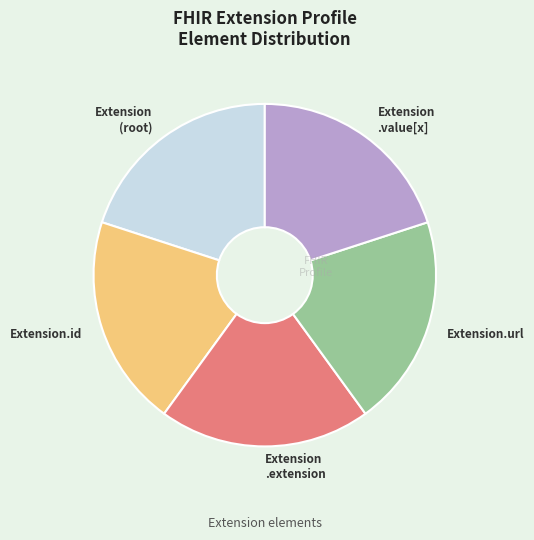

Is there a majority slice in this chart?

No